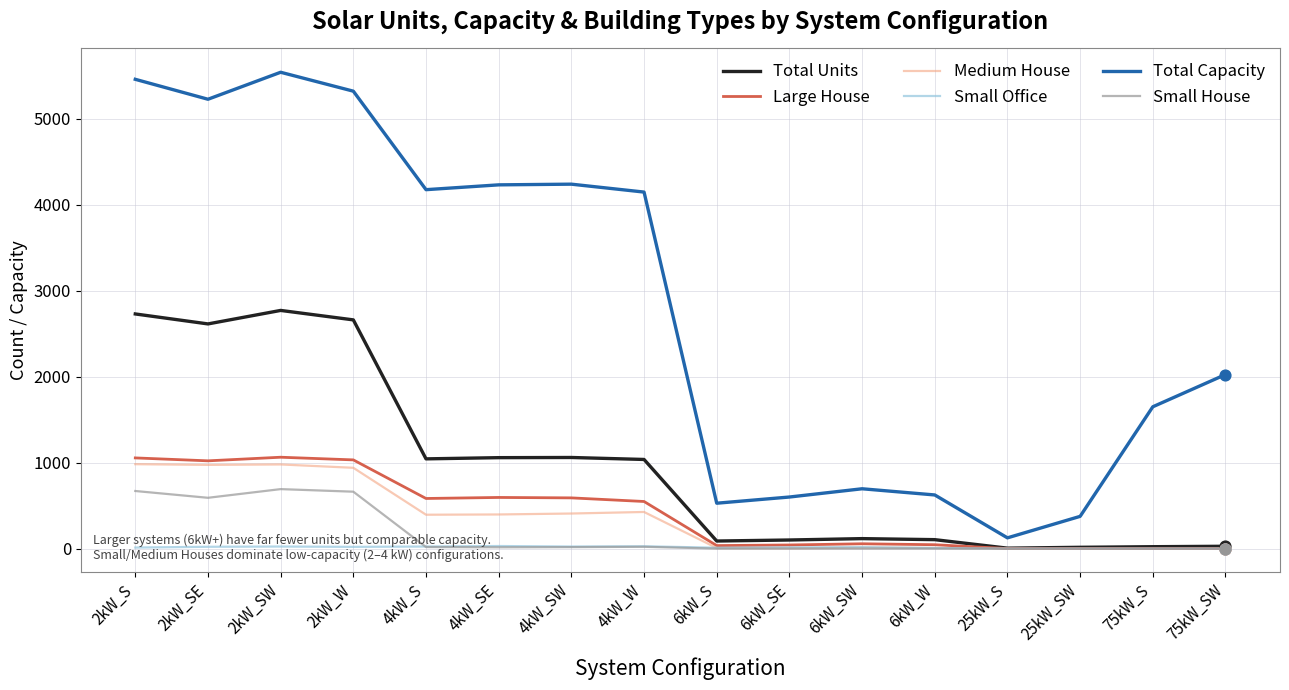

Is the value of Total Capacity at 6kW_W greater than the value of Small House at 6kW_S?

Yes